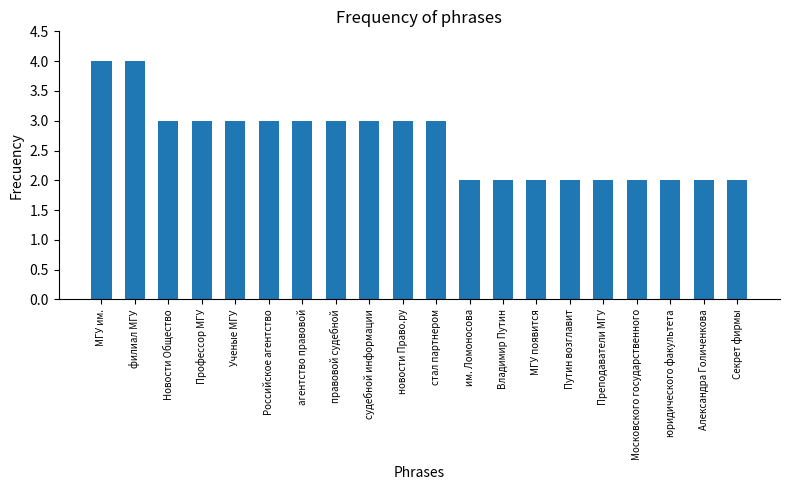

What is the sum of the values at Владимир Путин and стал партнером?

5